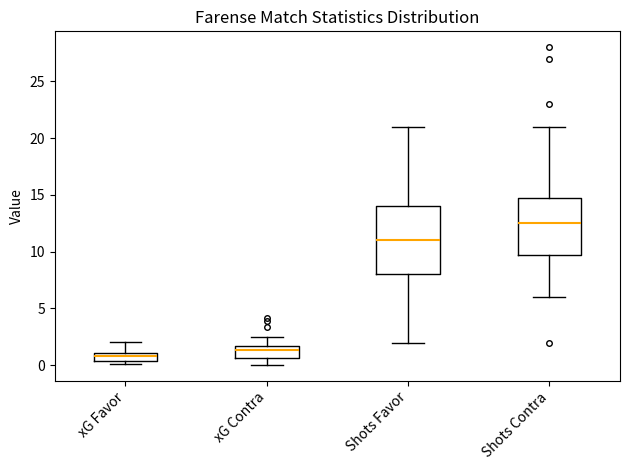

Which box's median line is the highest?

Shots Contra